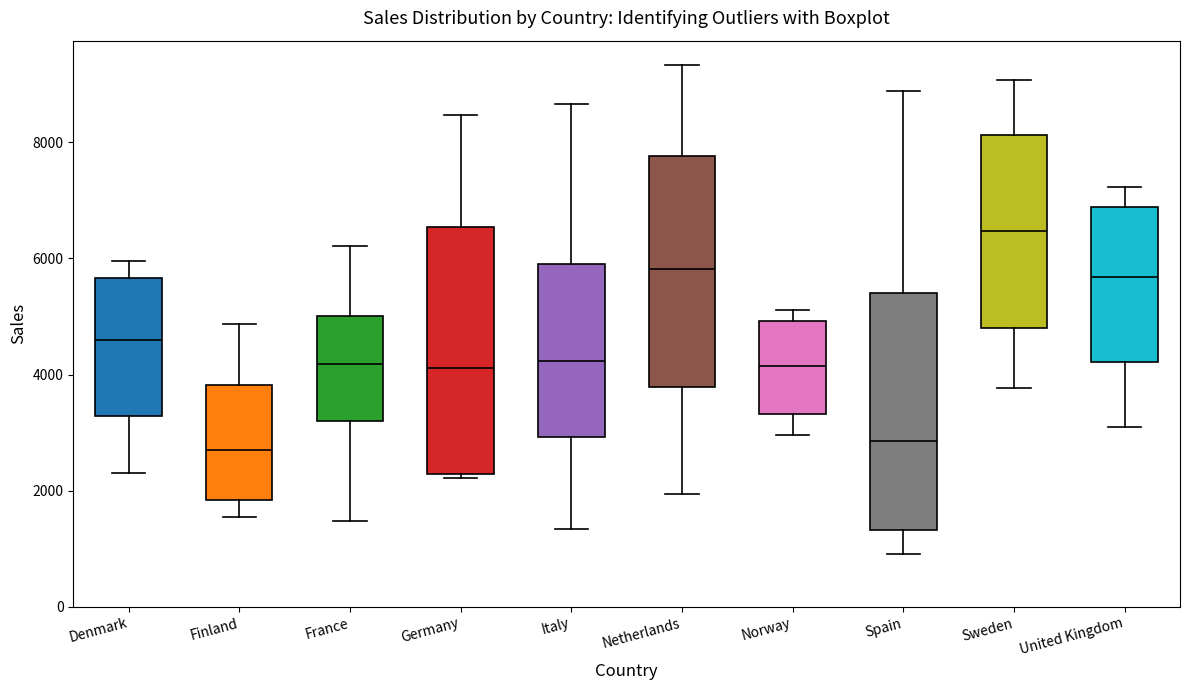

Which box has the highest median line?

Sweden